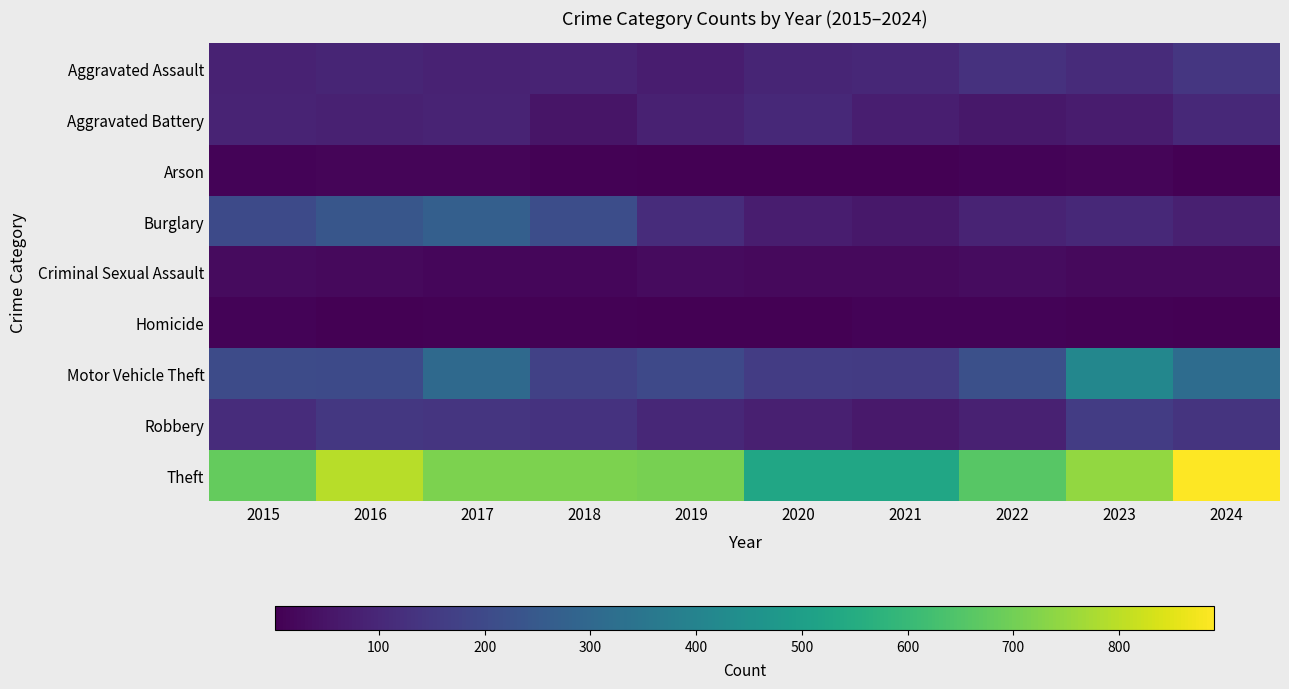

Rank the series at 2019 from lowest to highest value.

Homicide, Arson, Criminal Sexual Assault, Aggravated Assault, Aggravated Battery, Robbery, Burglary, Motor Vehicle Theft, Theft